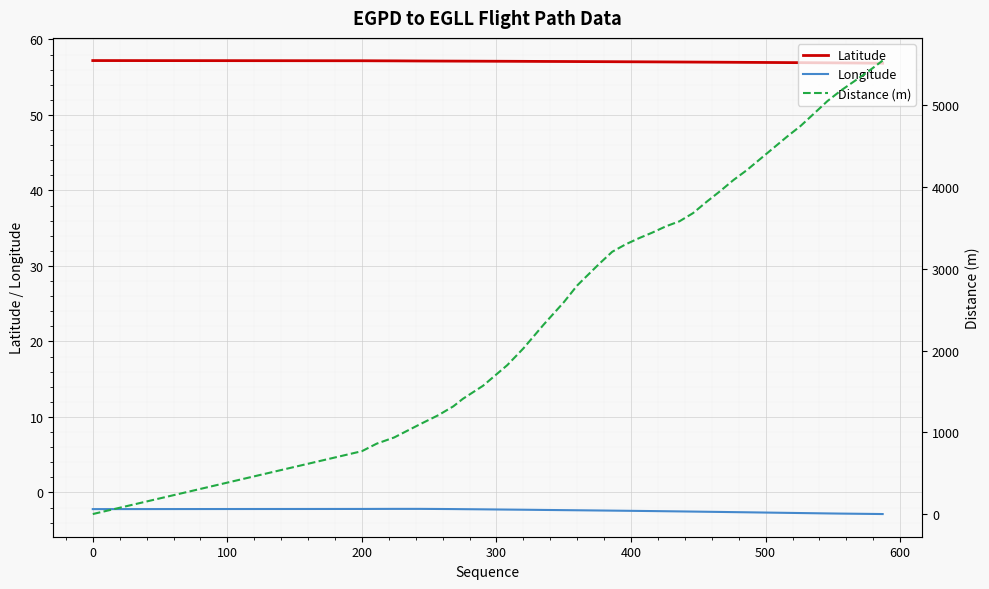

What is the highest value of the Longitude series?

-2.2